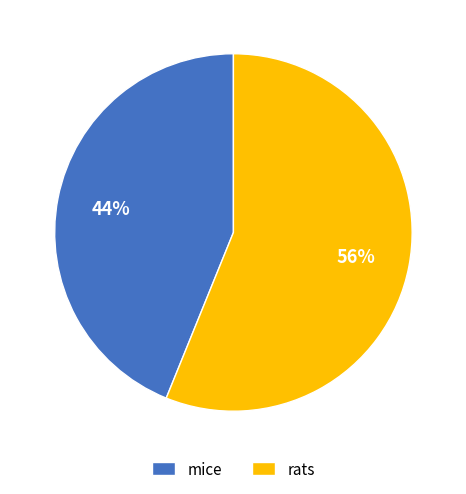

What is the largest slice in the pie chart?

rats